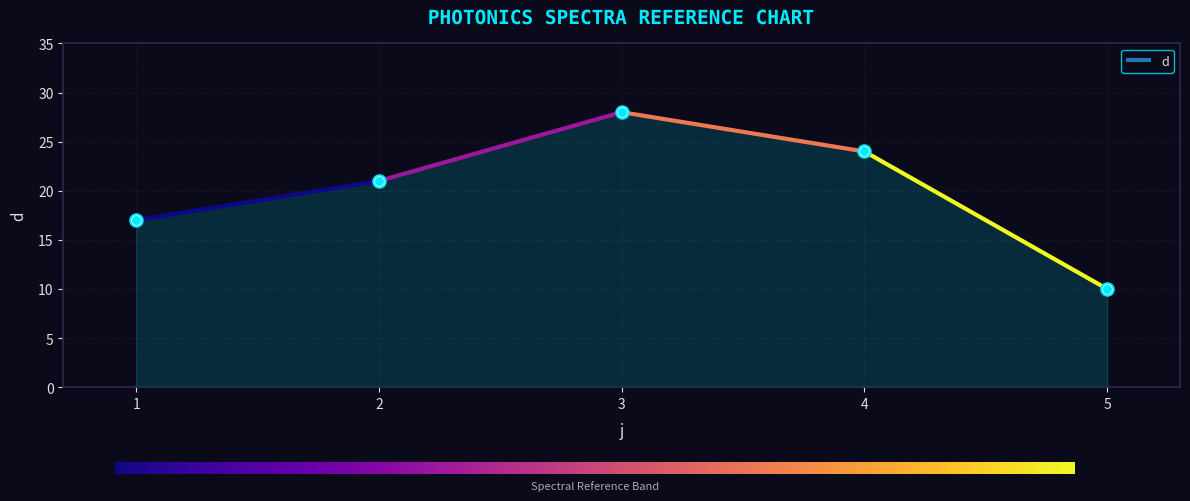

What is the change in value from 3 to 5?

-18